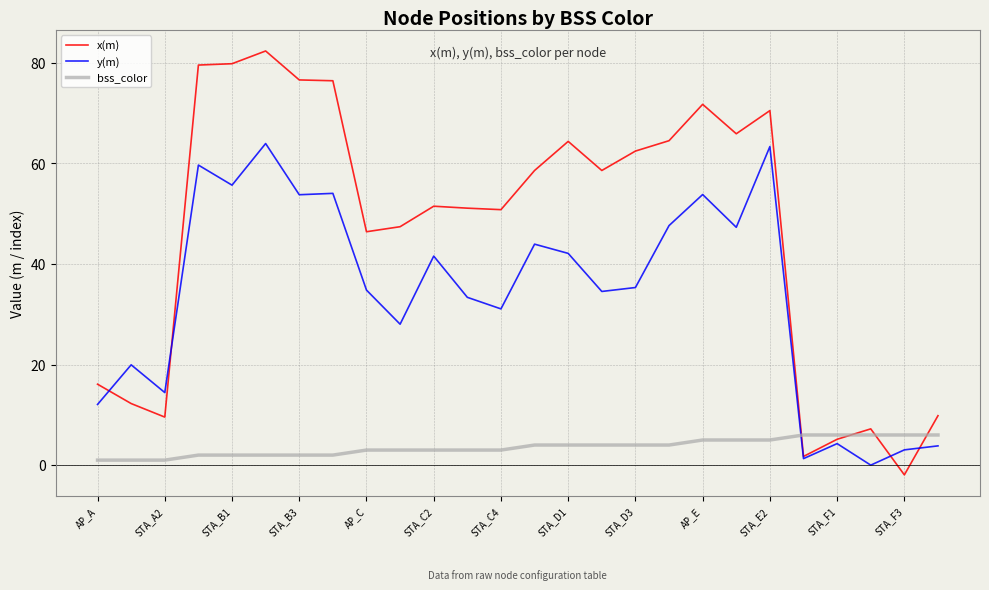

Which series has the widest spread of values?

x(m)